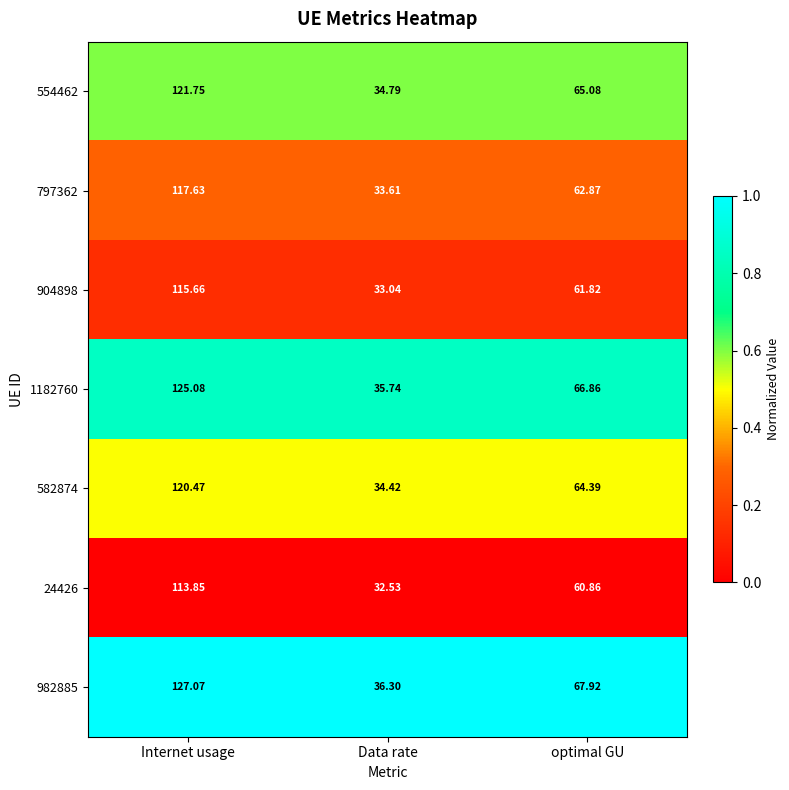

How many categories are shown in the chart?

3